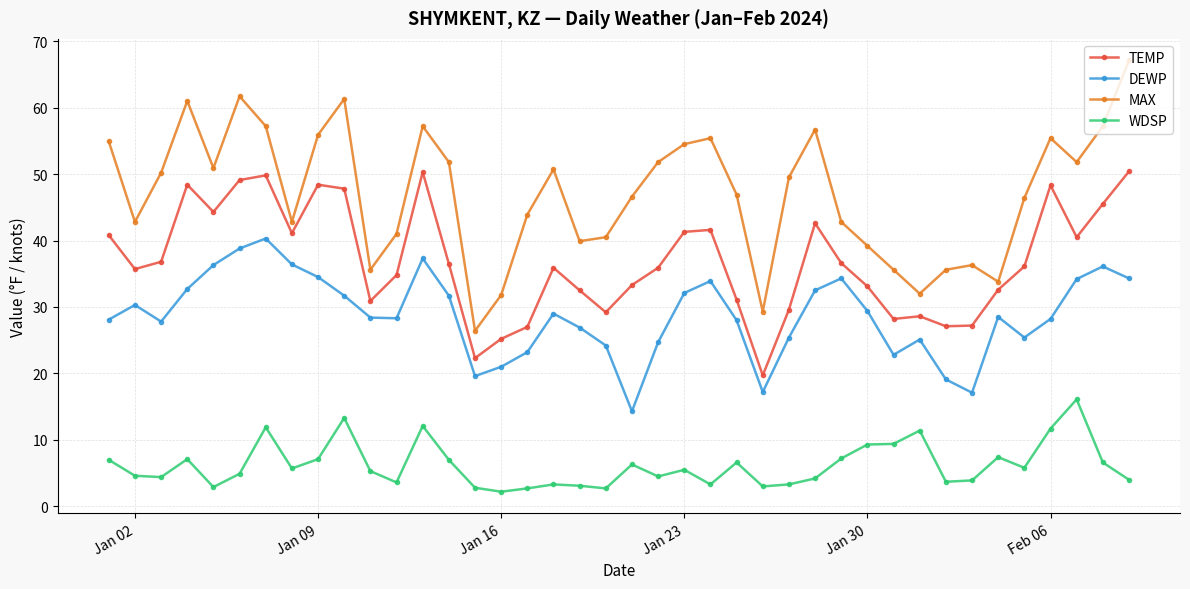

What is the value of the WDSP point at the 4th from the left?

7.1